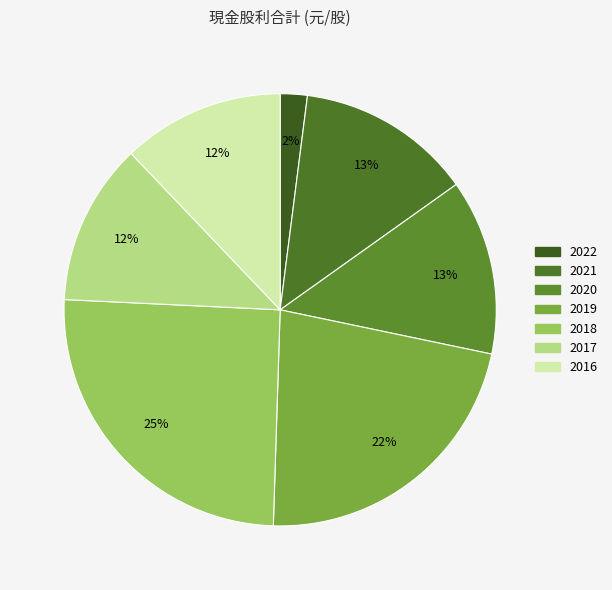

To the nearest percent, what is the difference between the largest and smallest slice percentages?

23%